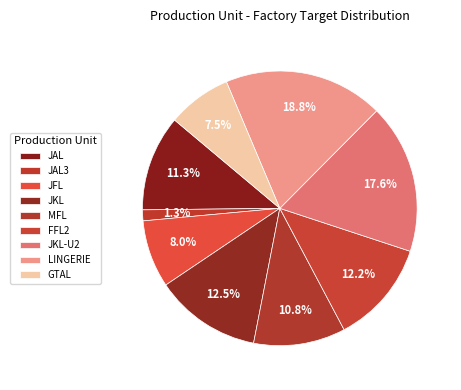

What percentage is the LINGERIE slice, to the nearest percent?

19%